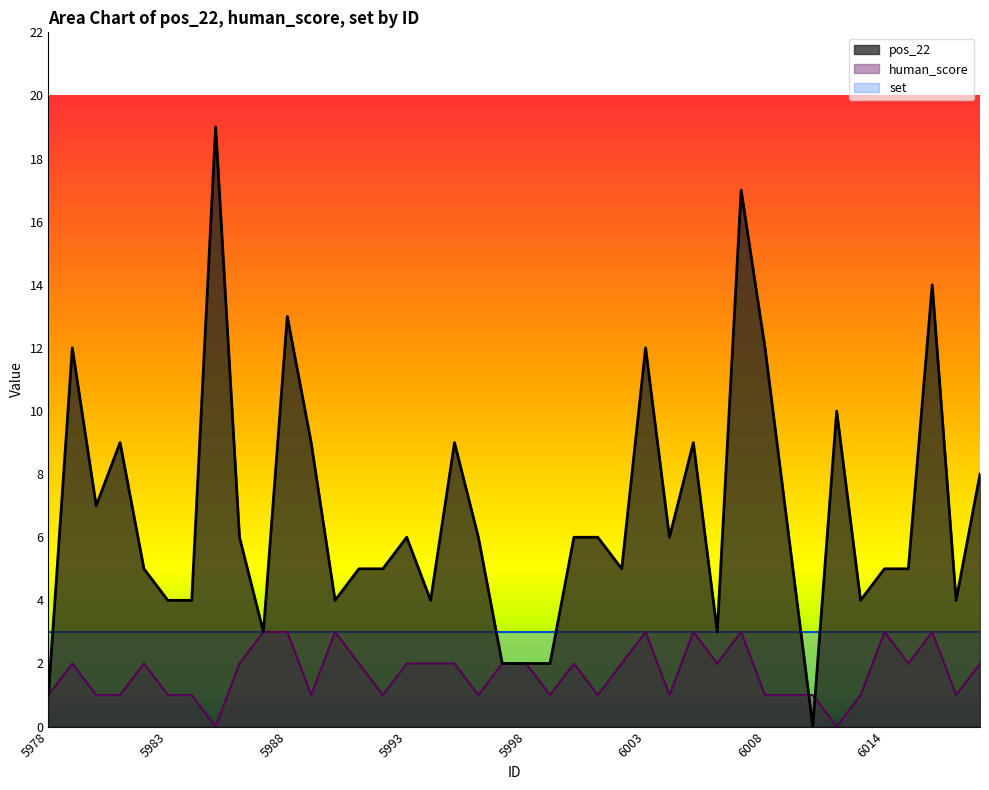

True or false: pos_22 has a value of 6 at 6004.

True